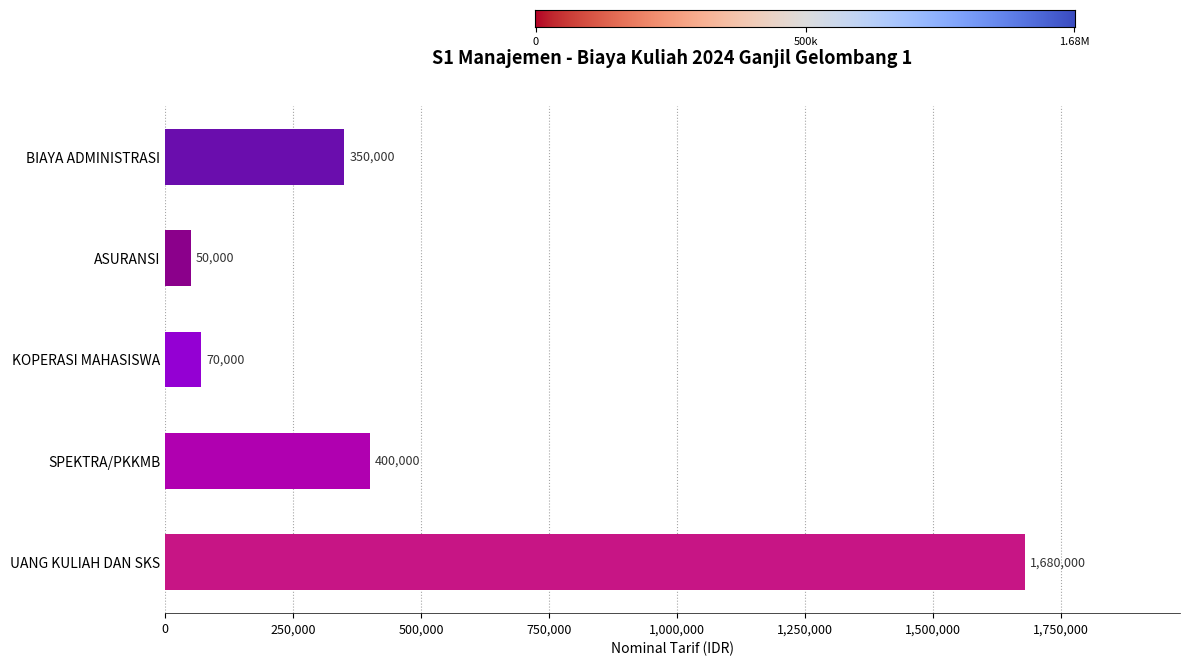

List the labels in order of value, largest first.

UANG KULIAH DAN SKS, SPEKTRA/PKKMB, BIAYA ADMINISTRASI, KOPERASI MAHASISWA, ASURANSI